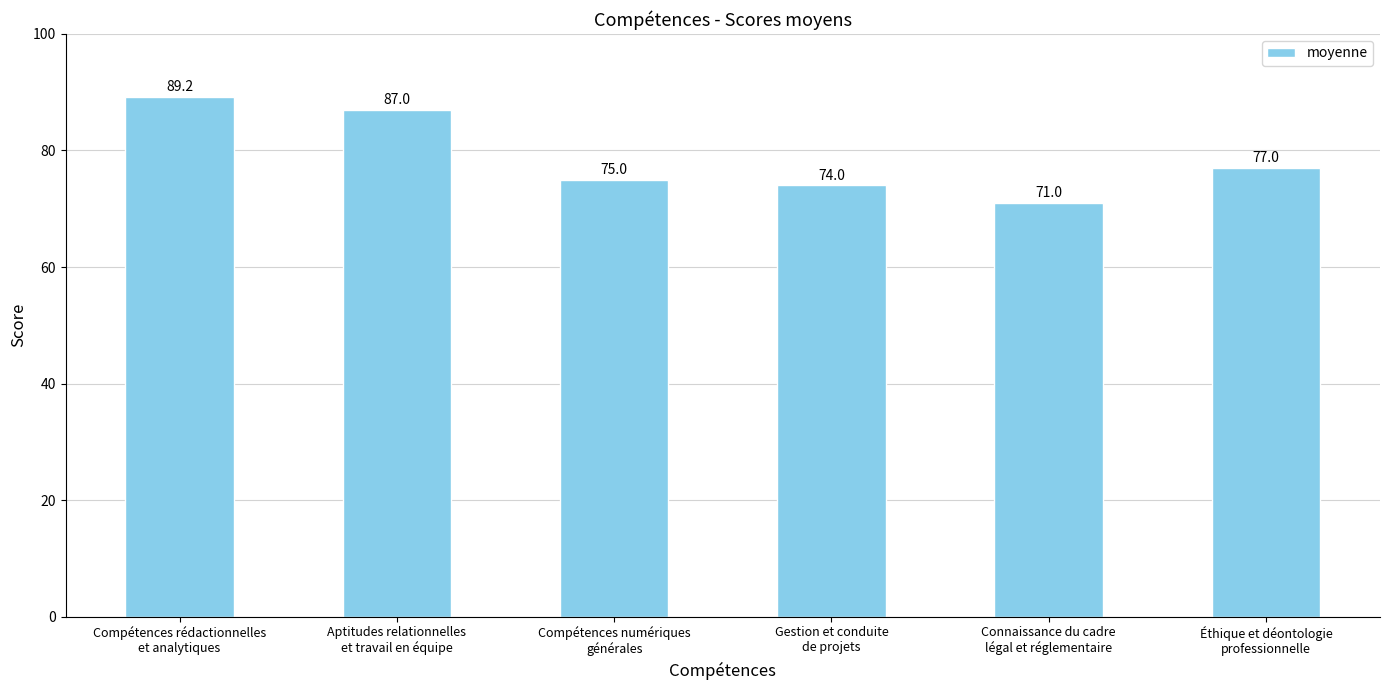

What is the change in value from Compétences numériques
générales to Connaissance du cadre
légal et réglementaire?

-4.0